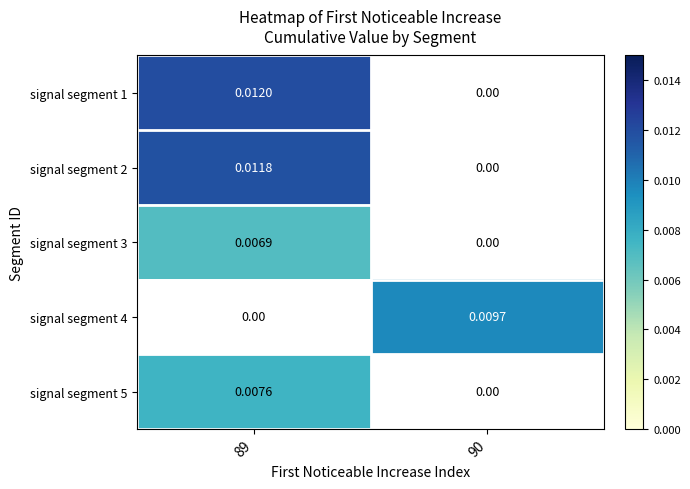

At how many categories does at least one series exceed 0?

2